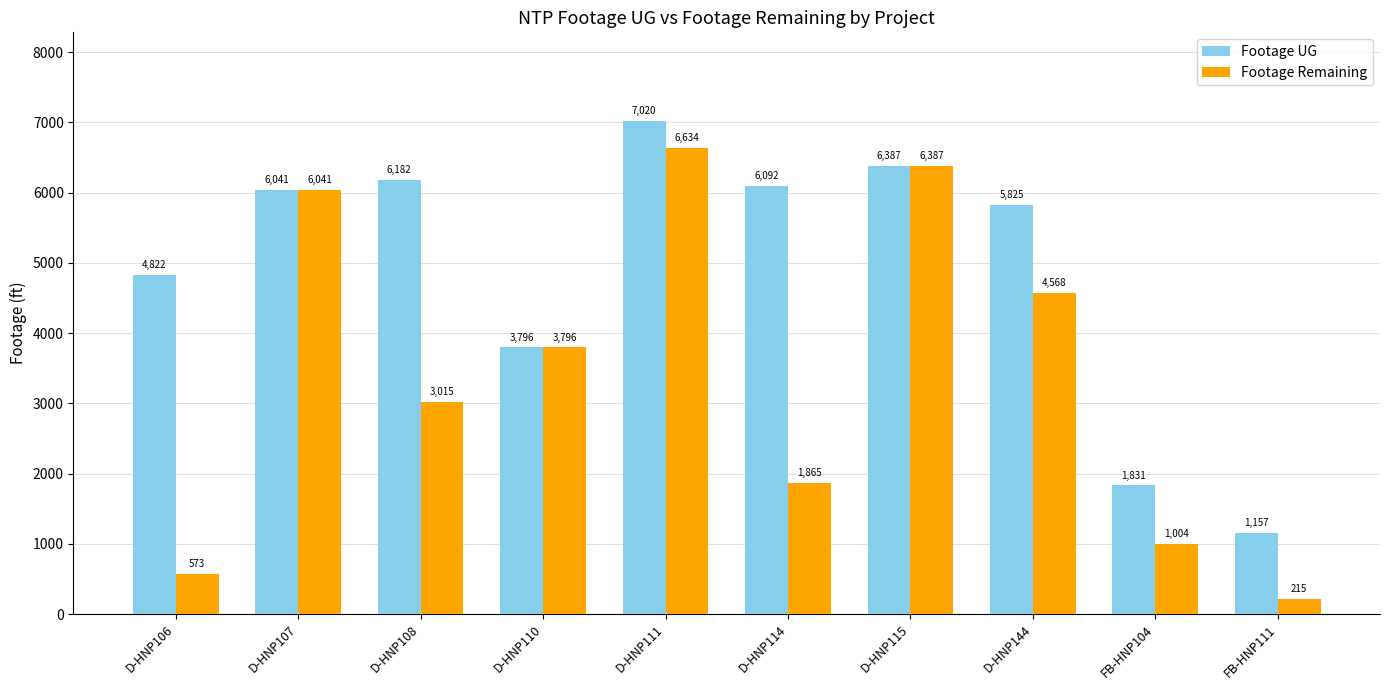

Rank the series at D-HNP108 from highest to lowest value.

Footage UG, Footage Remaining